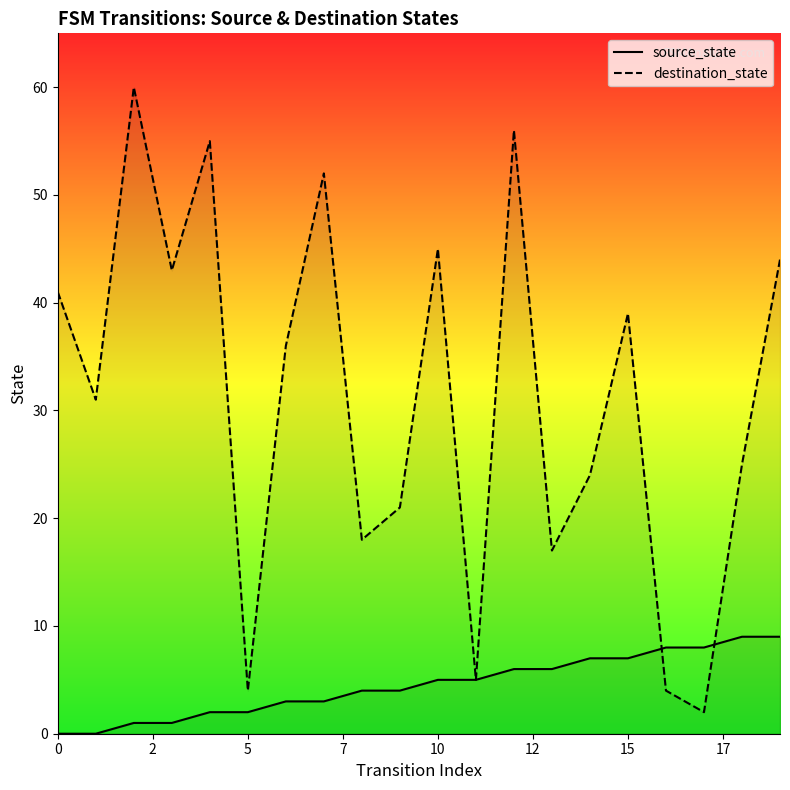

List the series in order of their peak value, highest first.

destination_state, source_state